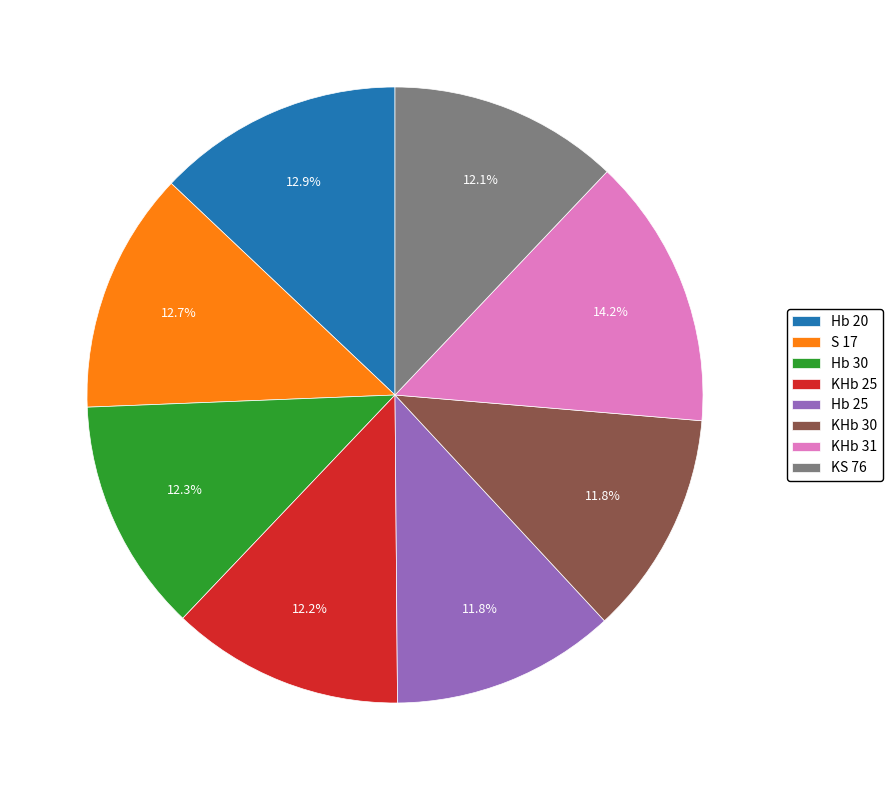

Does Hb 25 represent more than half of the total?

No